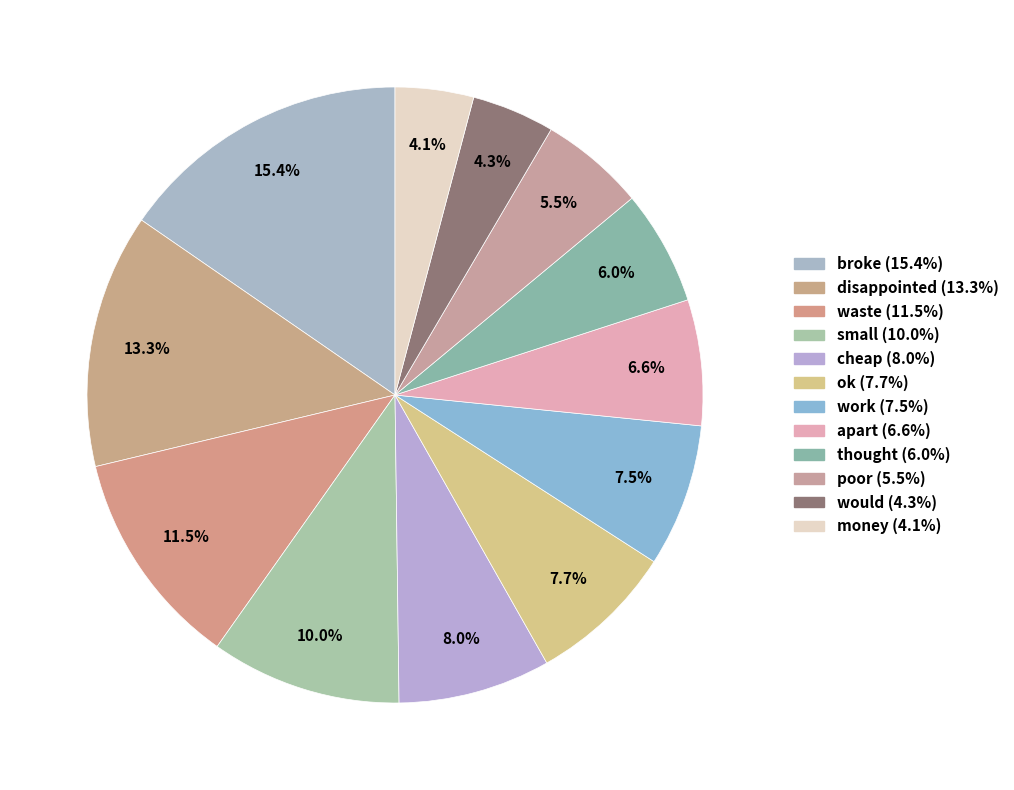

What percentage do thought and broke together represent?

21.4%